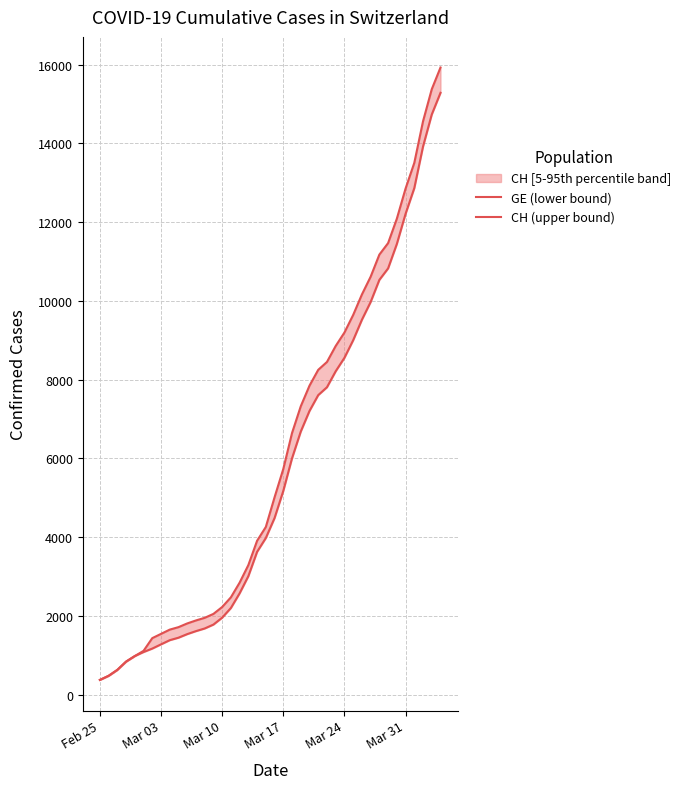

Is the value of CH (upper bound) at 31 greater than the value of GE (lower bound) at 25?

Yes